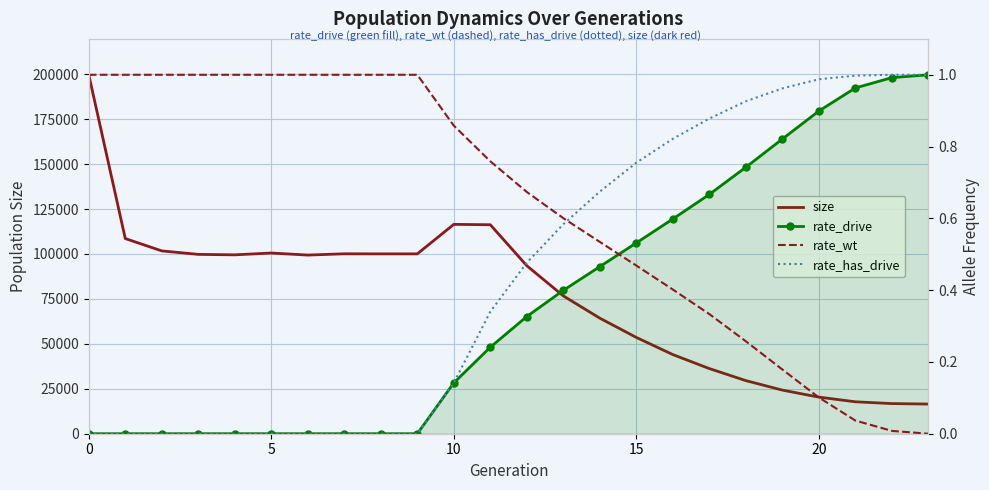

What is the average value of the rate_has_drive series?

0.4